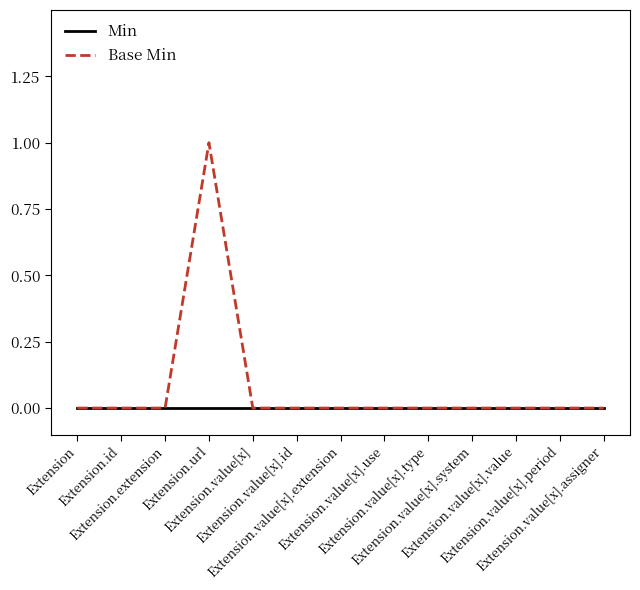

List the series in order of their peak value, lowest first.

Min, Base Min